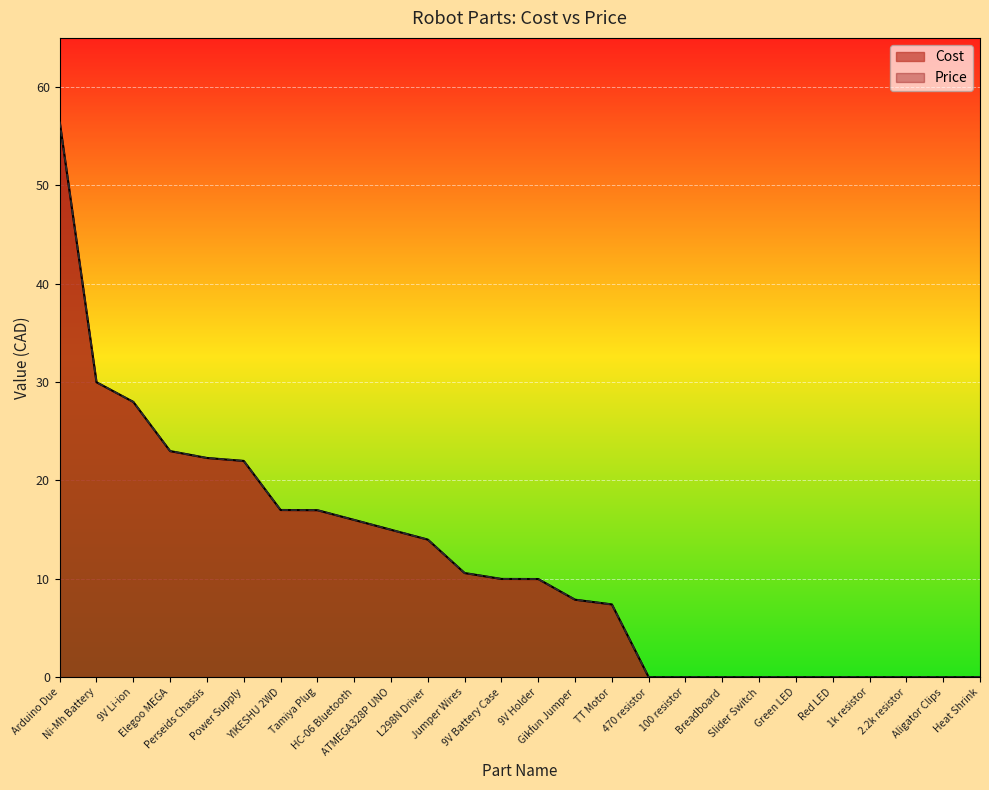

What is the difference between the Cost values at 9V Holder and Breadboard?

10.0